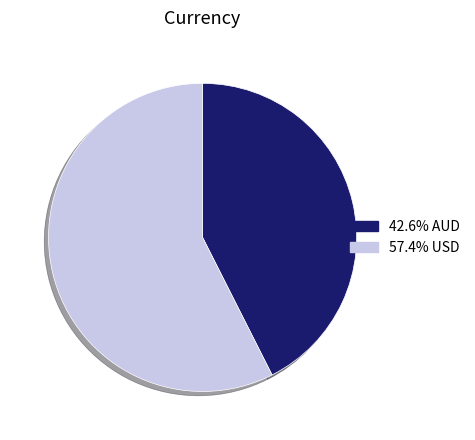

How many segments does this pie chart have?

2